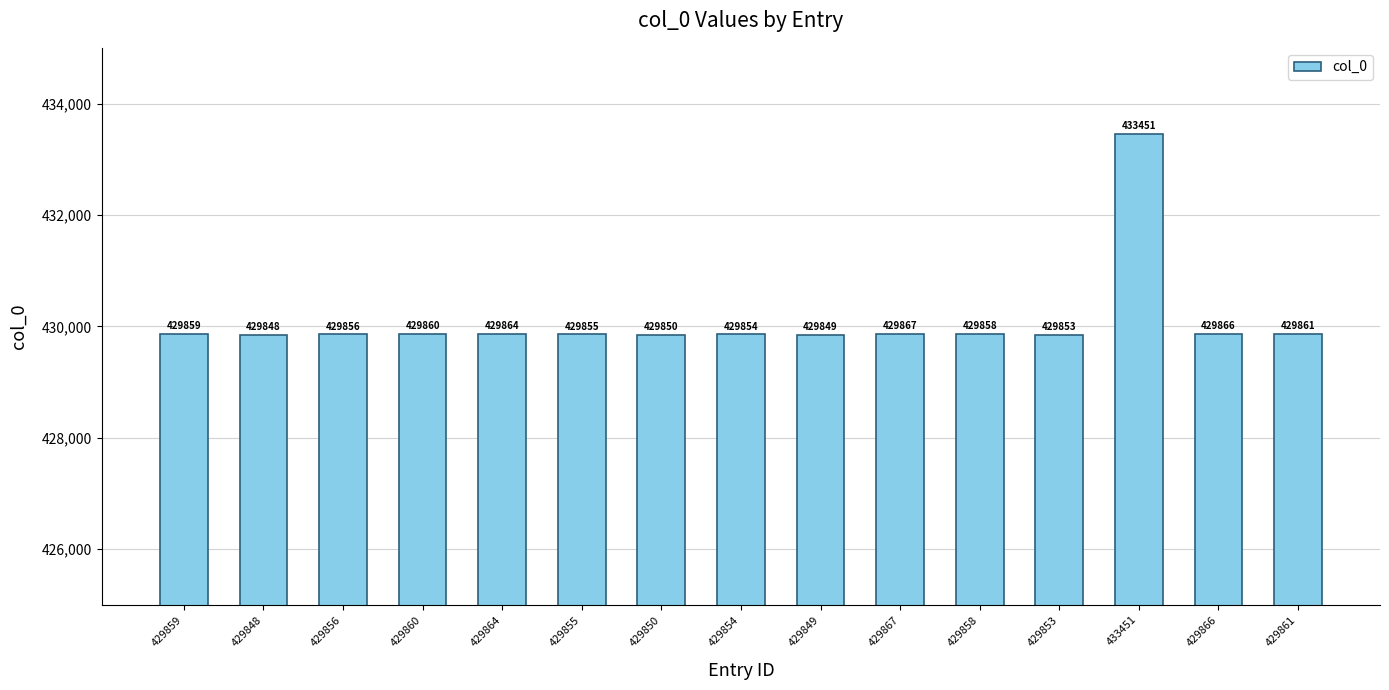

Are the bars grouped side by side (vs. stacked)?

No